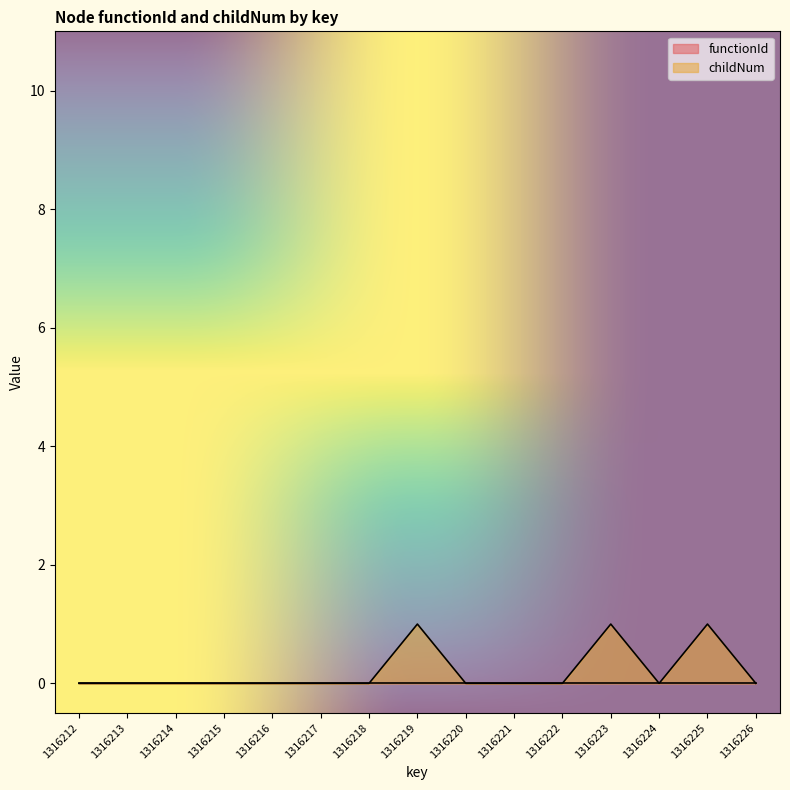

Reading left to right, list all the values displayed in this chart.

1316212=0	1316213=0	1316214=0	1316215=0	1316216=0	1316217=0	1316218=0	1316219=1	1316220=0	1316221=0	1316222=0	1316223=1	1316224=0	1316225=1	1316226=0